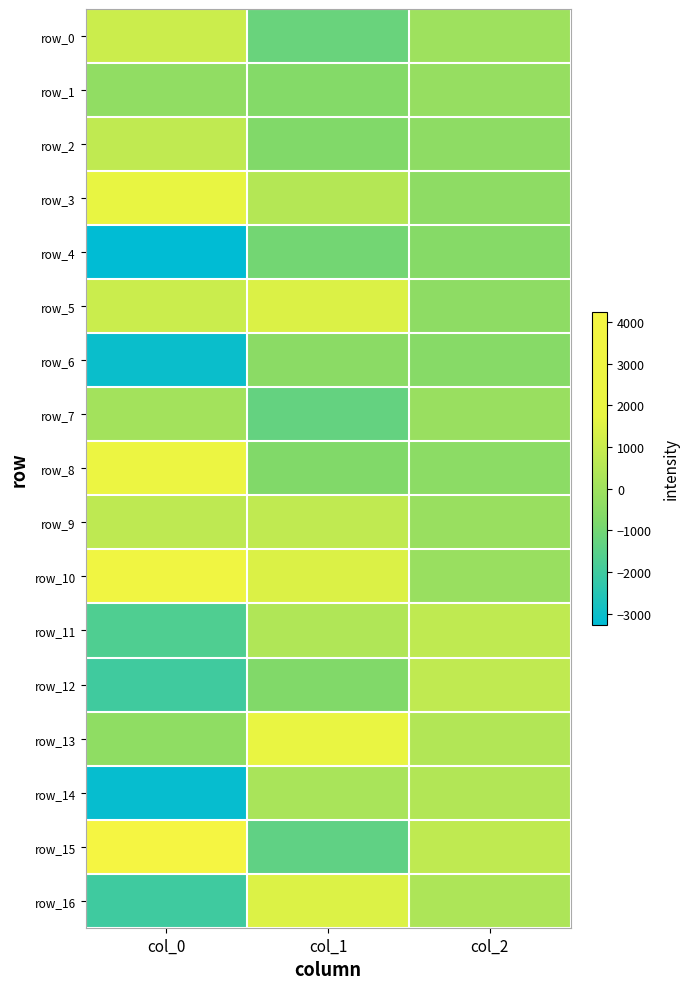

The value of row_6 at col_2 is -584.2. True or false?

True